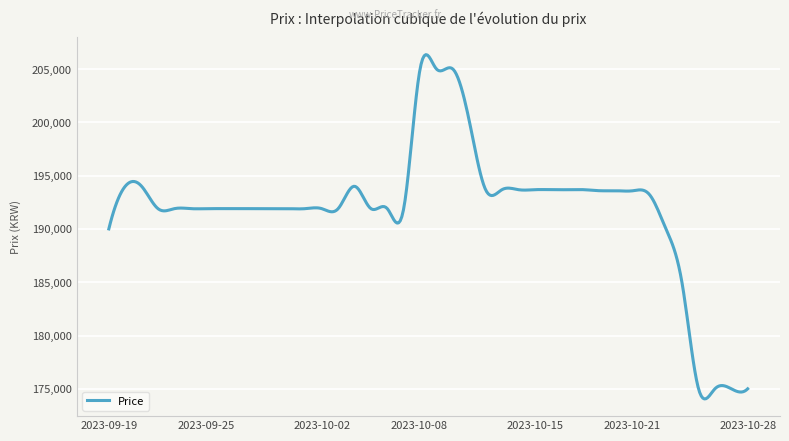

What is the difference between the maximum and minimum values?

32298.7